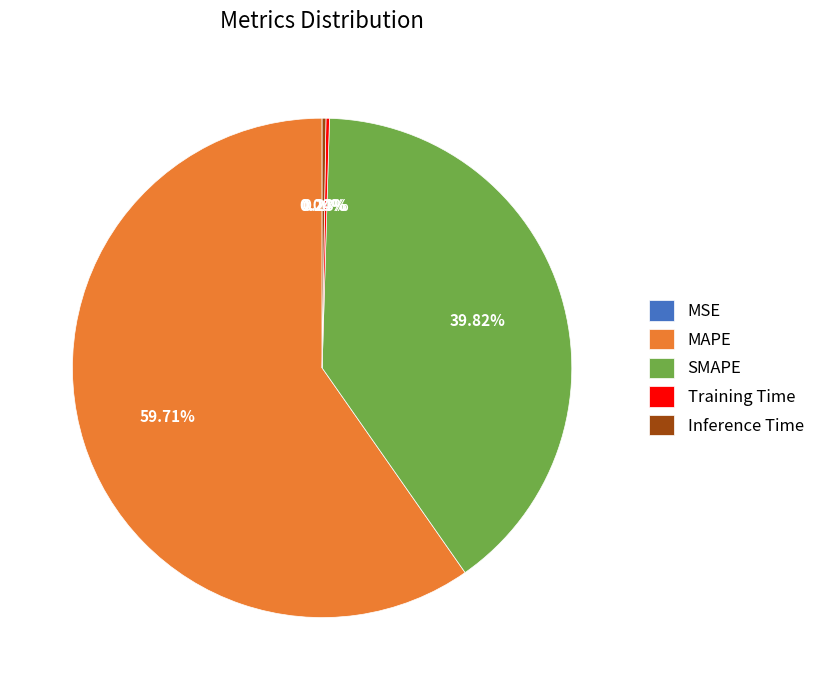

Approximately how many times larger is the value at MAPE compared to SMAPE?

1.5